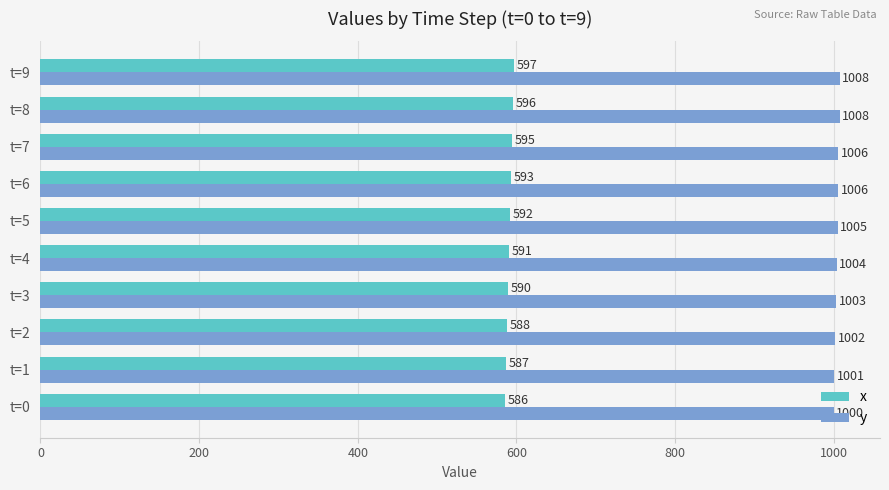

What is the approximate value of x at t=2, to the nearest 5?

590